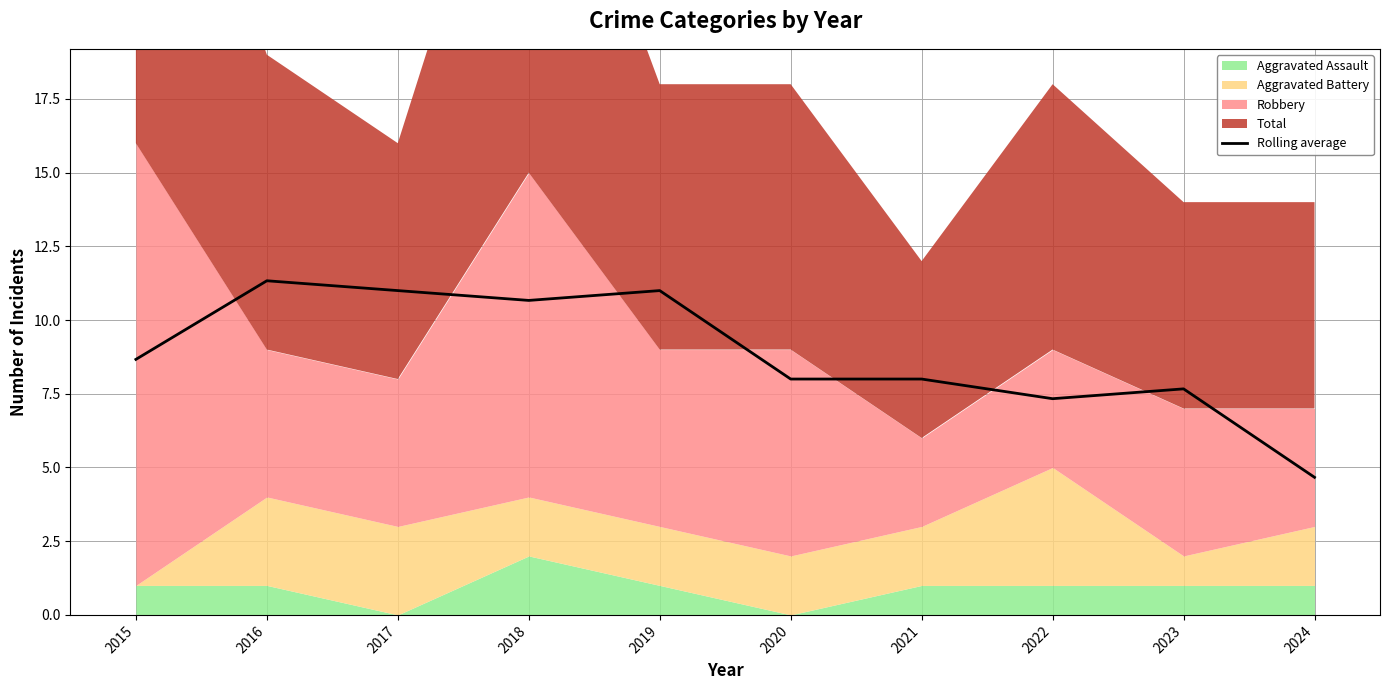

What is the change in value from 2016 to 2019?

-0.3